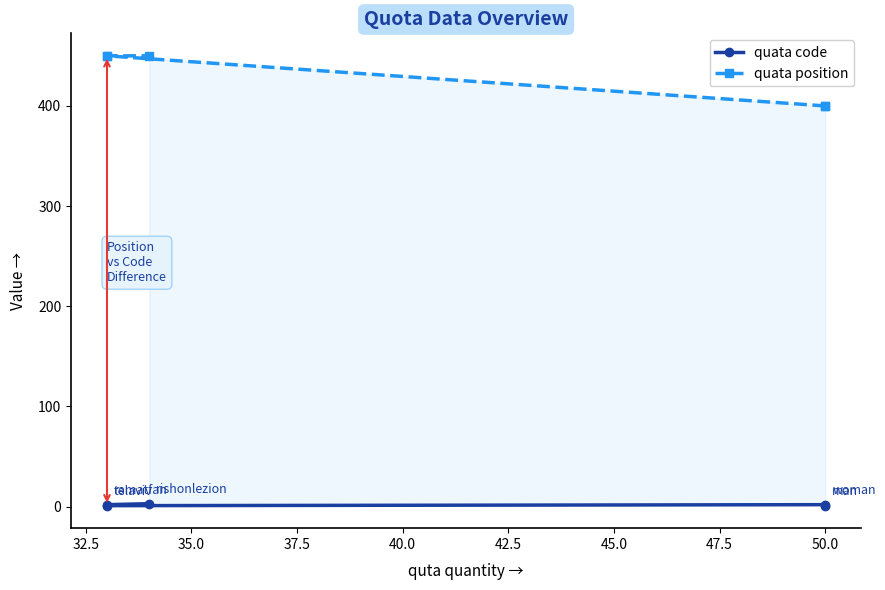

What is the maximum value for quata position?

450